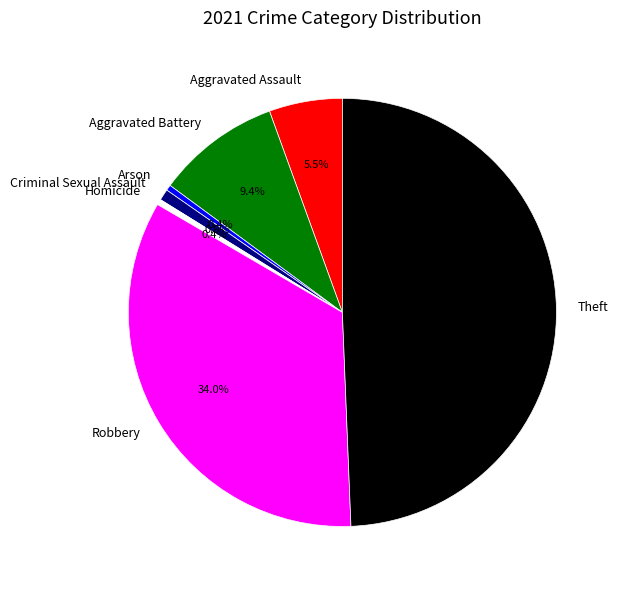

Approximately how many times larger is the value at Arson compared to Criminal Sexual Assault?

0.5